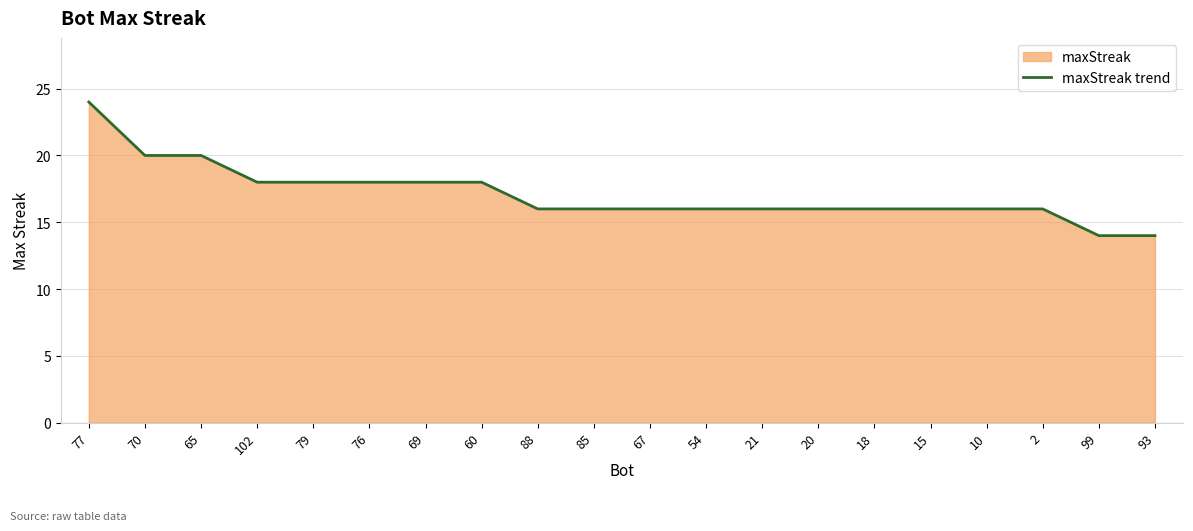

The chart shows a value of 16 at 10. True or false?

True